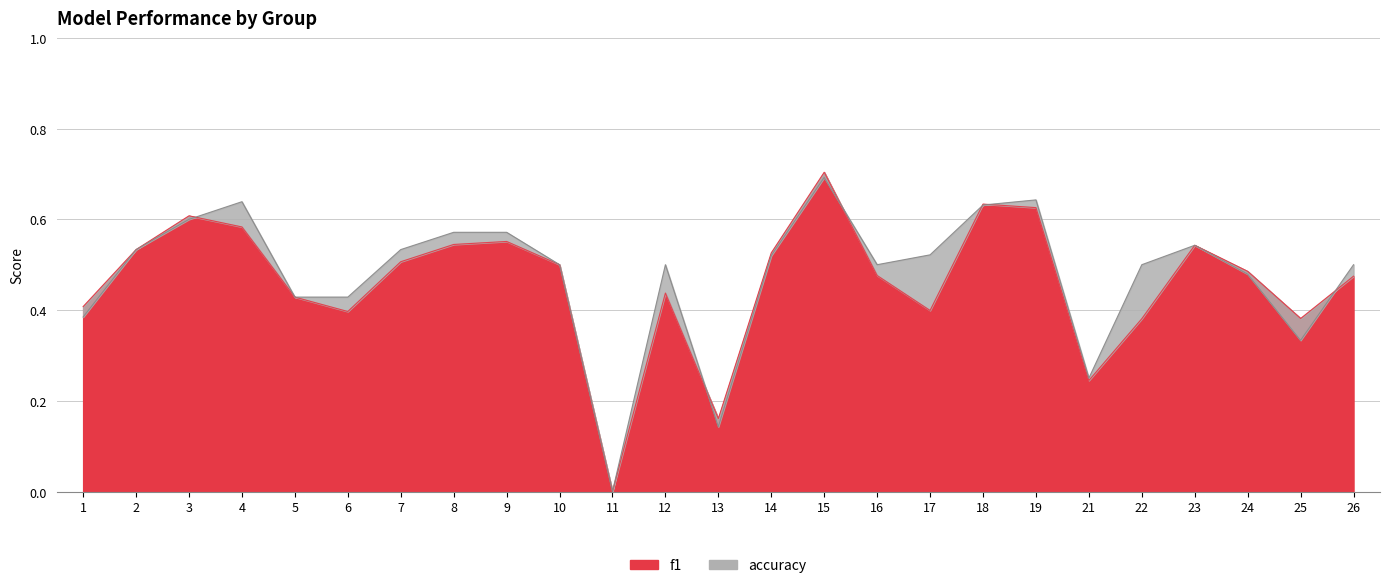

Which series has the largest total across all categories?

accuracy